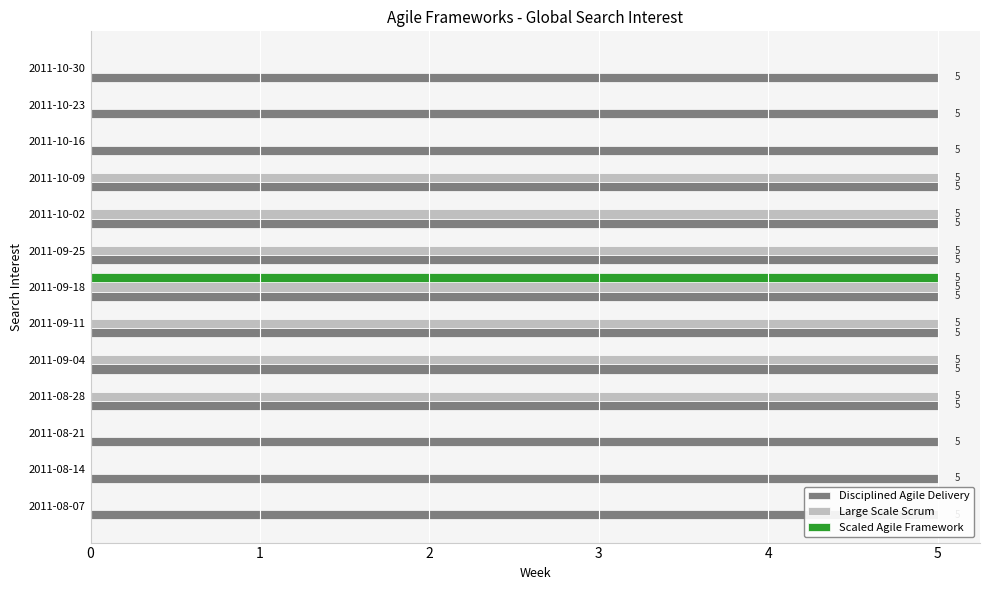

Is the value of Large Scale Scrum at 2011-08-07 greater than the value of Scaled Agile Framework at 2011-10-23?

No